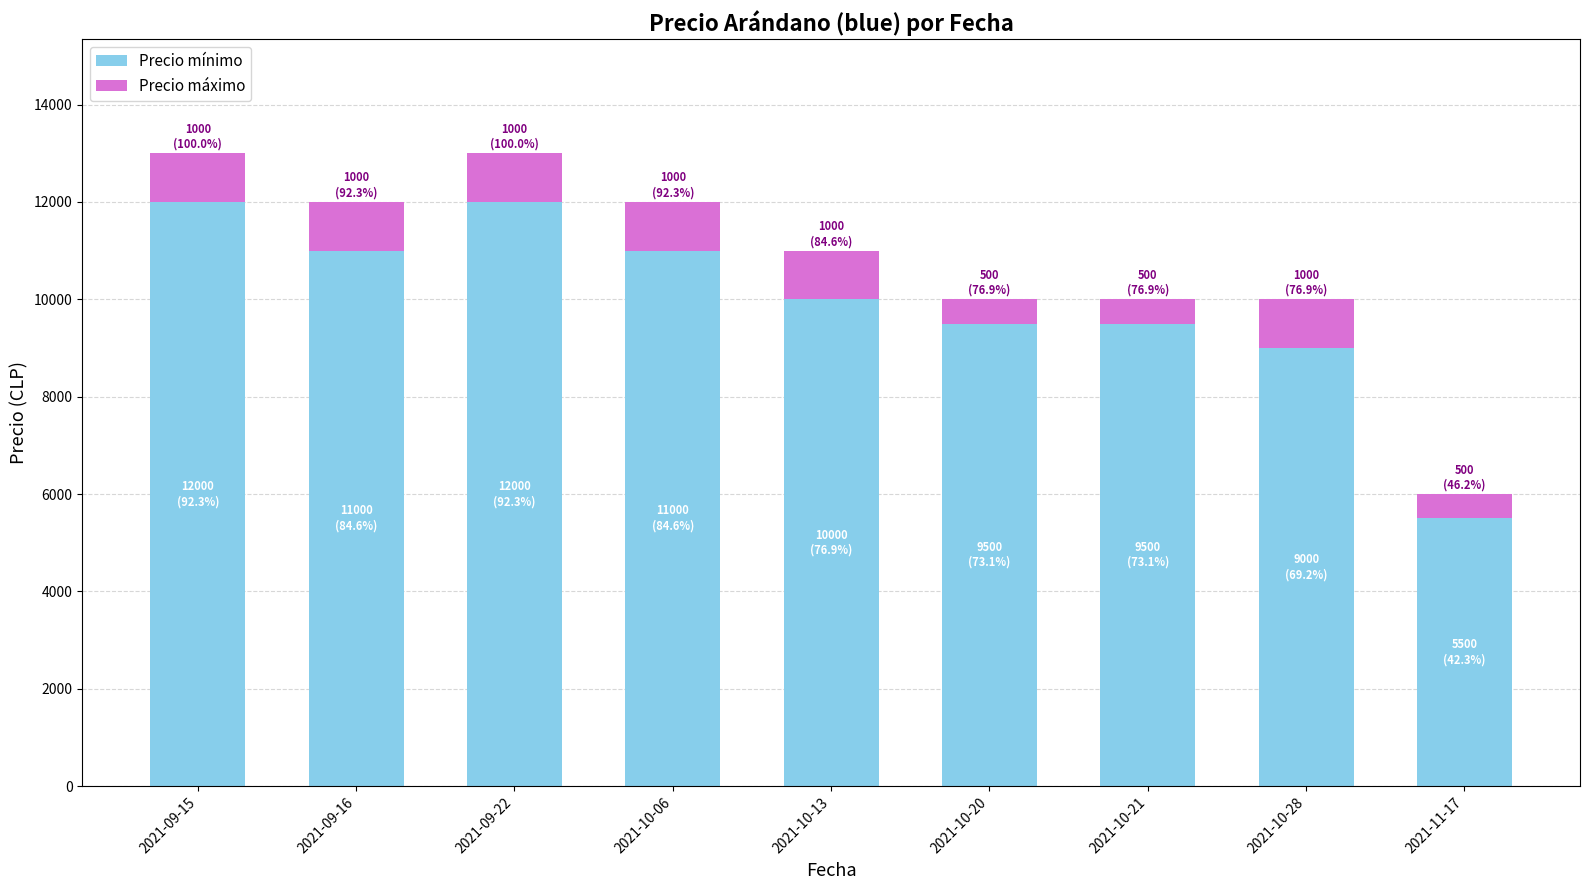

What is the maximum value for Precio mínimo?

12000